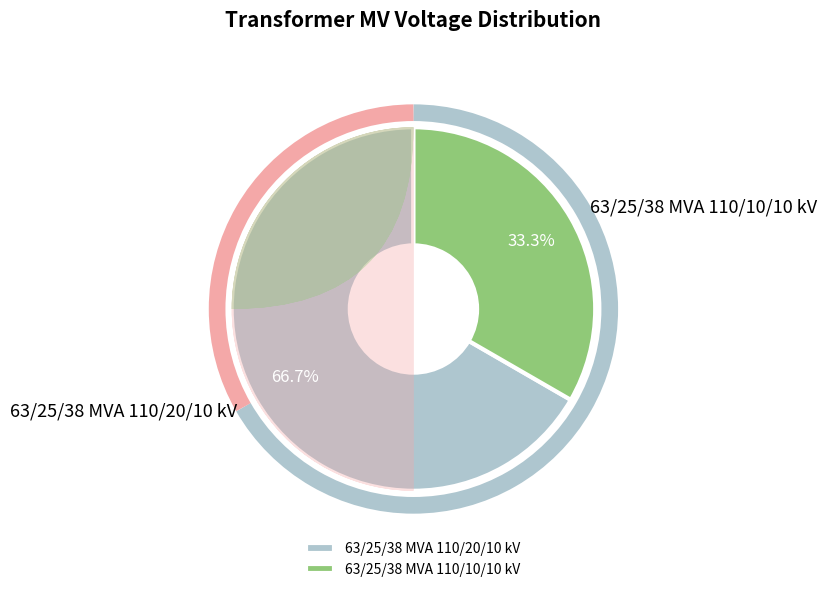

Which slice is the largest?

63/25/38 MVA 110/20/10 kV